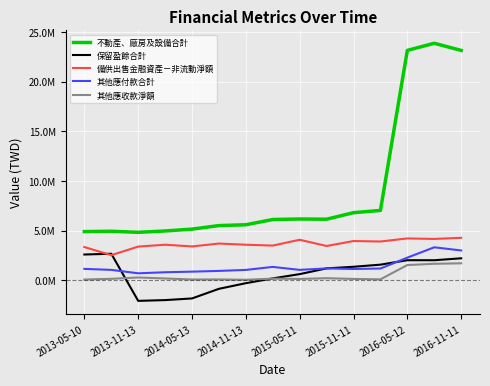

What are all the series names shown in the legend?

不動產、廠房及設備合計, 保留盈餘合計, 備供出售金融資產－非流動淨額, 其他應付款合計, 其他應收款淨額